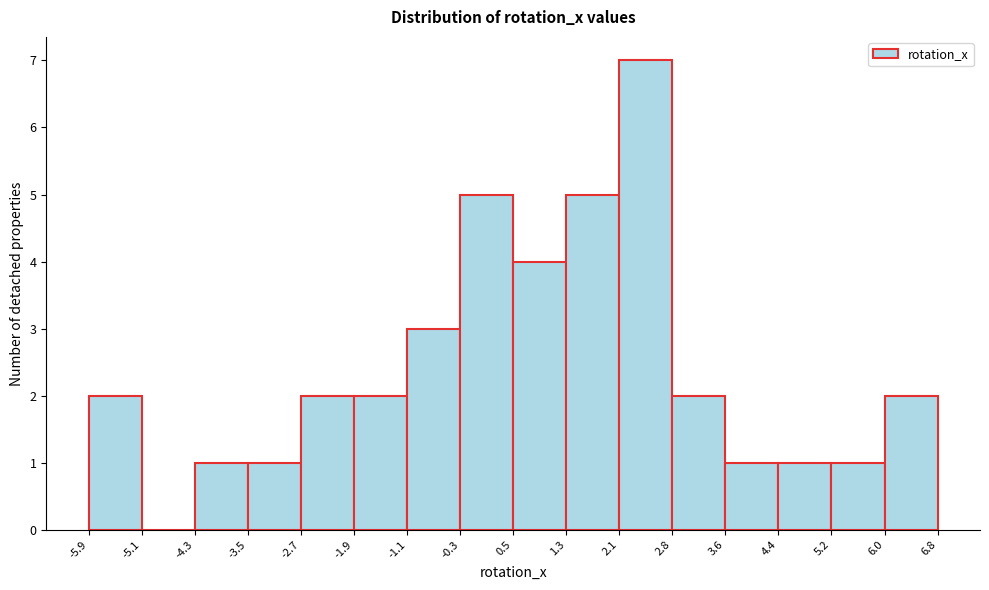

Reading left to right, list every bar in this chart as the range it spans on the x-axis followed by its height. The values are not printed on the chart, so give them approximately, as read against the axis.

-5.9 to -5.1: 2
-5.1 to -4.3: 0
-4.3 to -3.5: 1
-3.5 to -2.7: 1
-2.7 to -1.9: 2
-1.9 to -1.1: 2
-1.1 to -0.3: 3
-0.3 to 0.5: 5
0.5 to 1.3: 4
1.3 to 2.1: 5
2.1 to 2.8: 7
2.8 to 3.6: 2
3.6 to 4.4: 1
4.4 to 5.2: 1
5.2 to 6.0: 1
6.0 to 6.8: 2